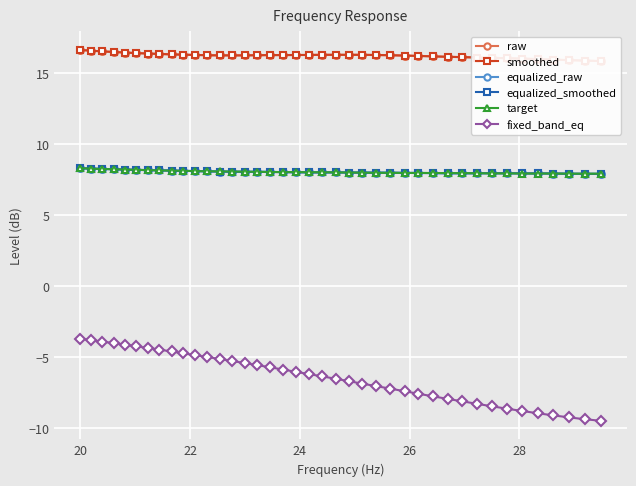

True or false: fixed_band_eq and equalized_smoothed cross at least once.

False